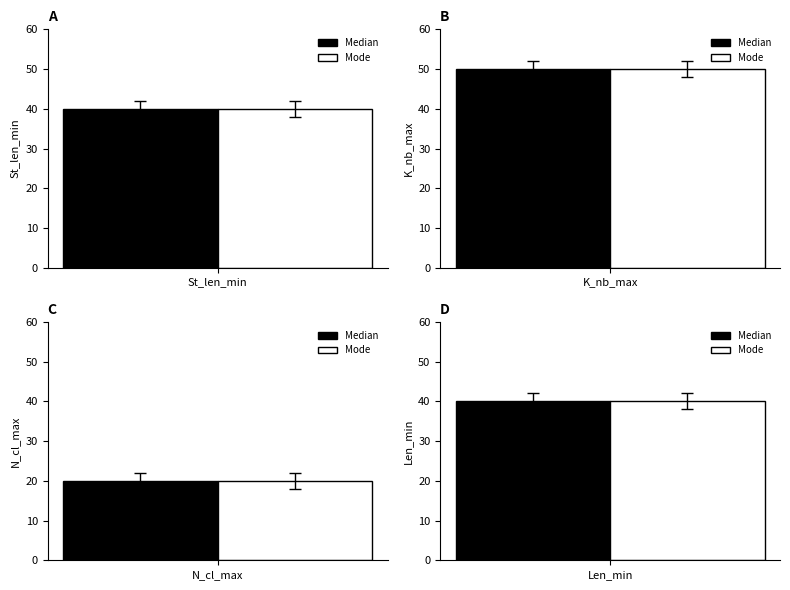

Are the bars horizontal?

No